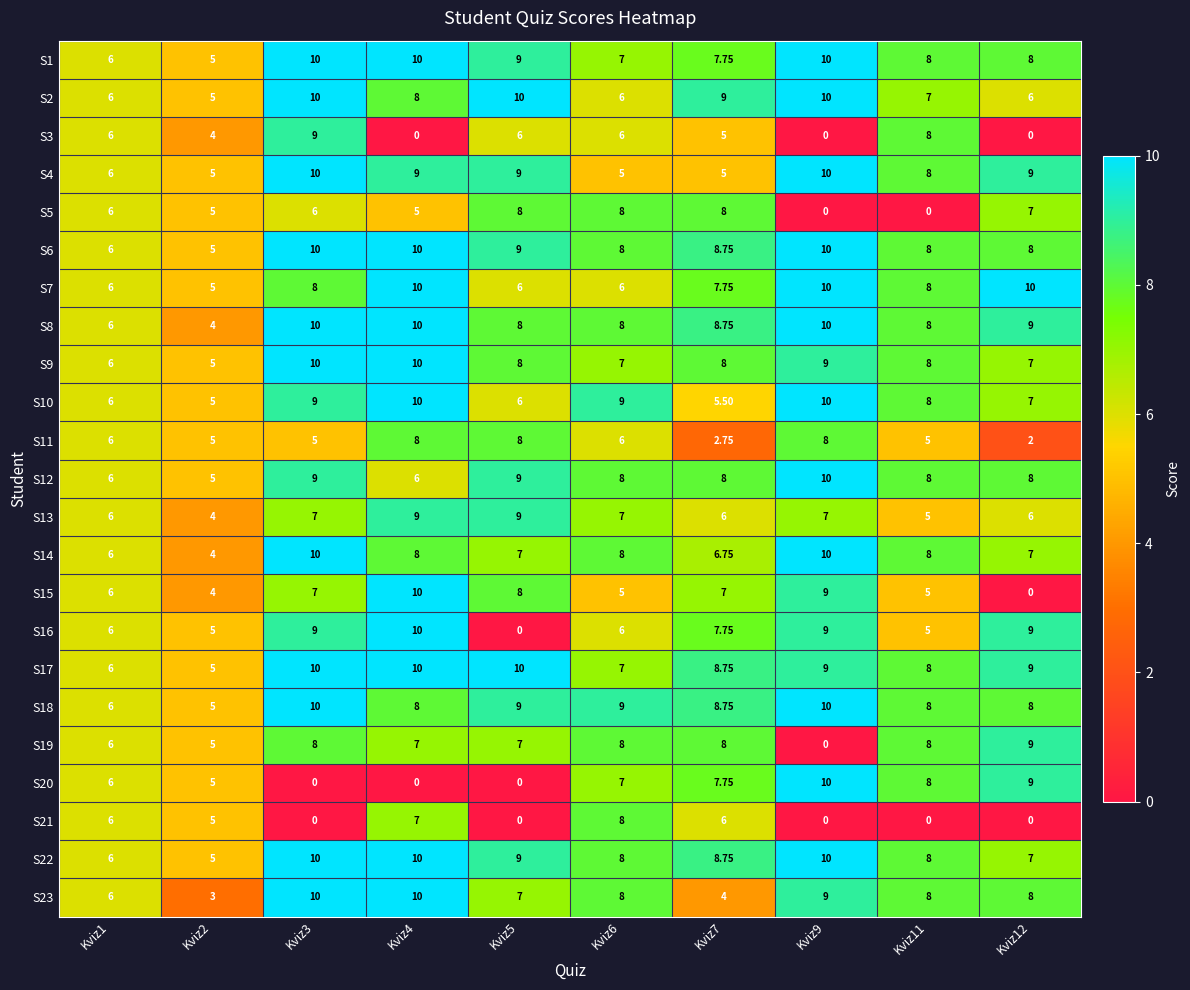

Is the value of S4 at Kviz2 greater than the value of S12 at Kviz6?

No